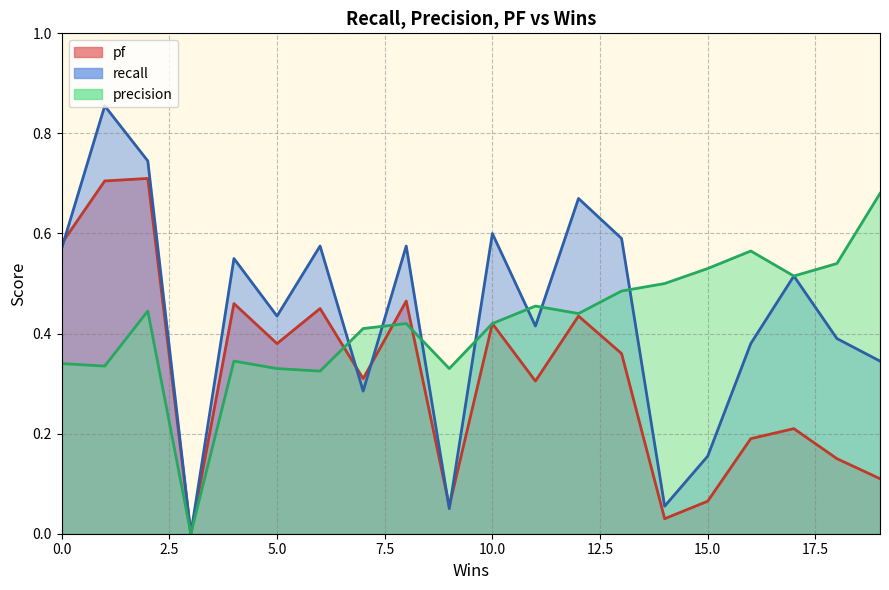

Which series has the widest spread of values?

recall